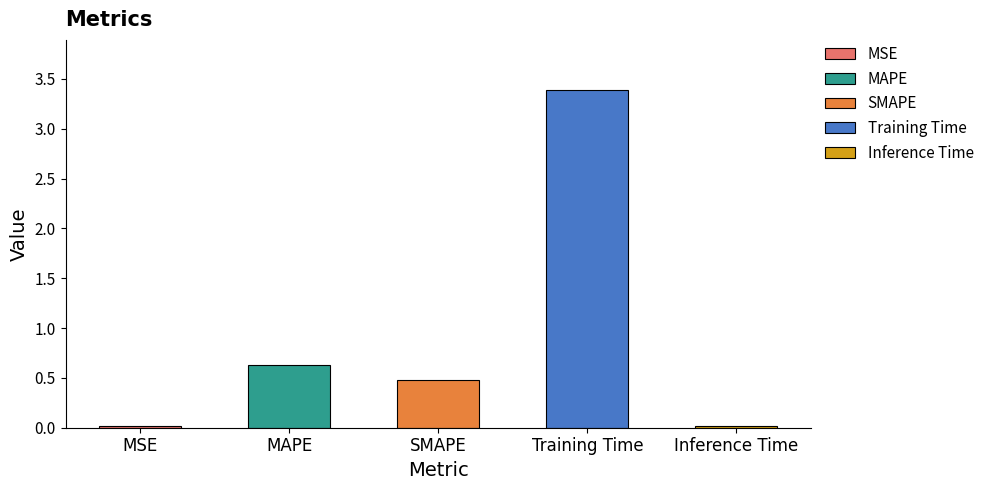

What is the difference between the values at MAPE and Inference Time?

0.6